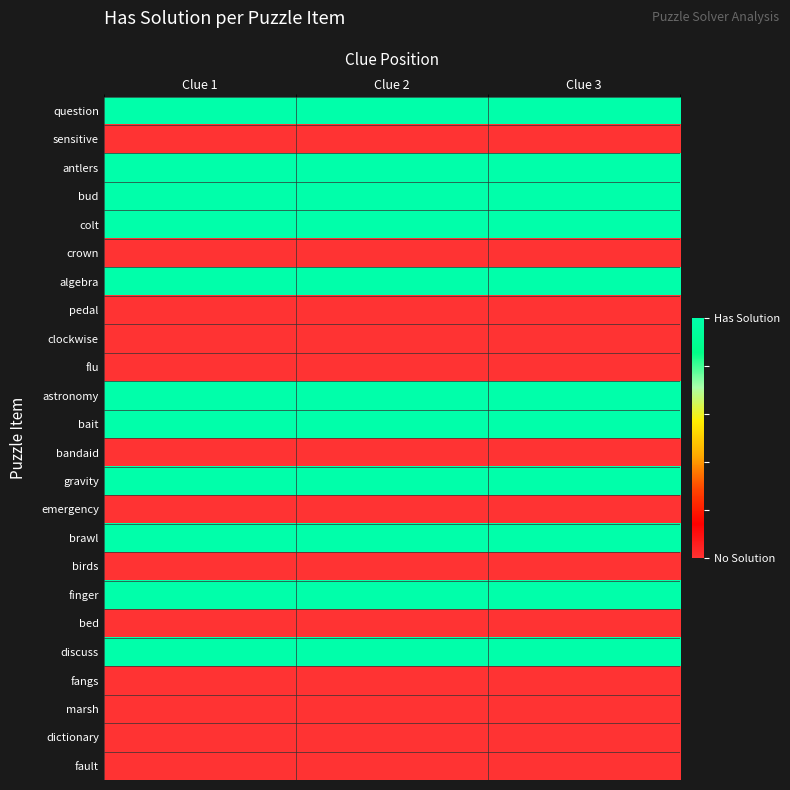

Rank the series by their maximum value, from highest to lowest.

question, antlers, bud, colt, algebra, astronomy, bait, gravity, brawl, finger, discuss, sensitive, crown, pedal, clockwise, flu, bandaid, emergency, birds, bed, fangs, marsh, dictionary, fault